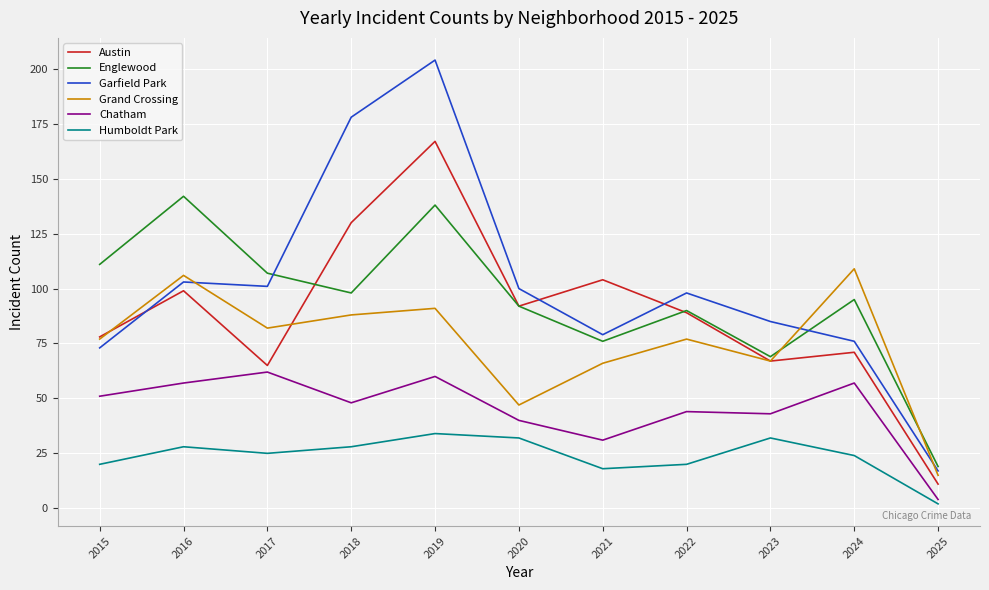

Which series has the largest total across all categories?

Garfield Park